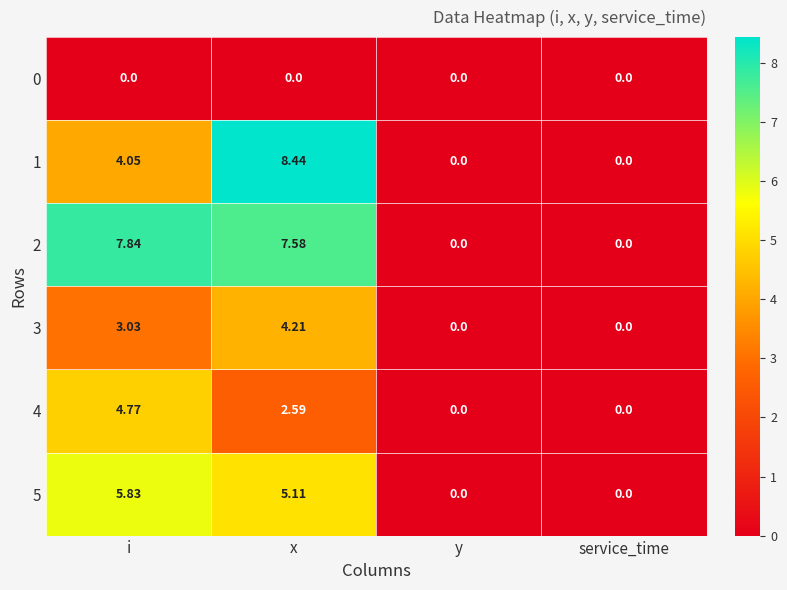

Which series has the largest range (max minus min)?

1